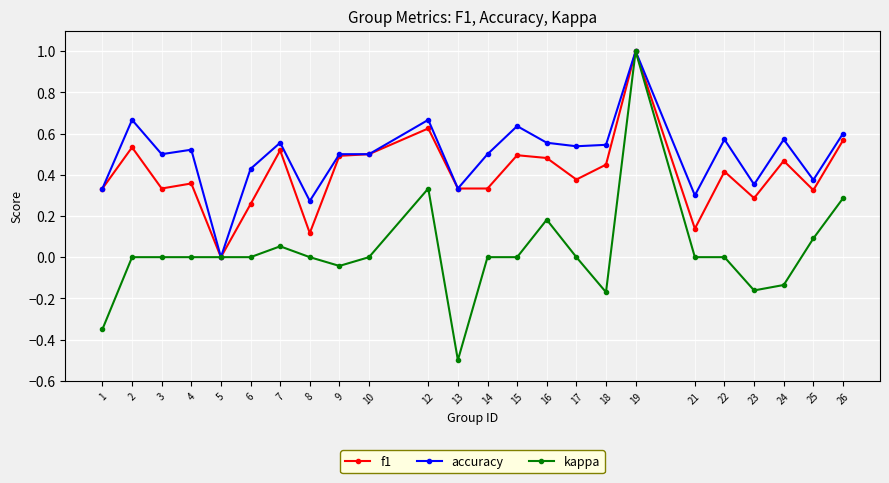

How many categories are shown in the chart?

24